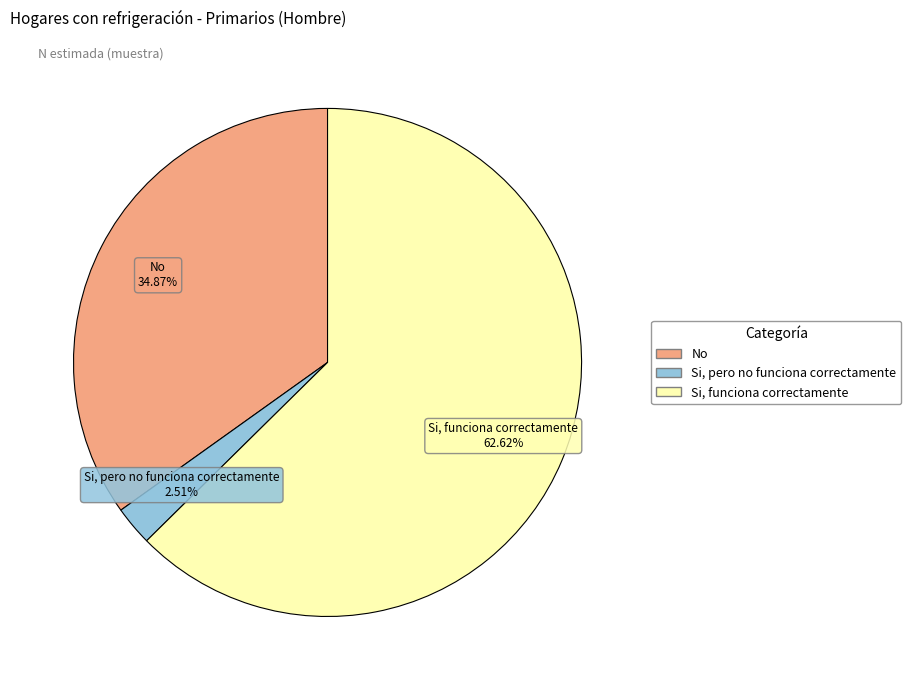

Which category has the smallest portion of the pie?

Si, pero no funciona correctamente